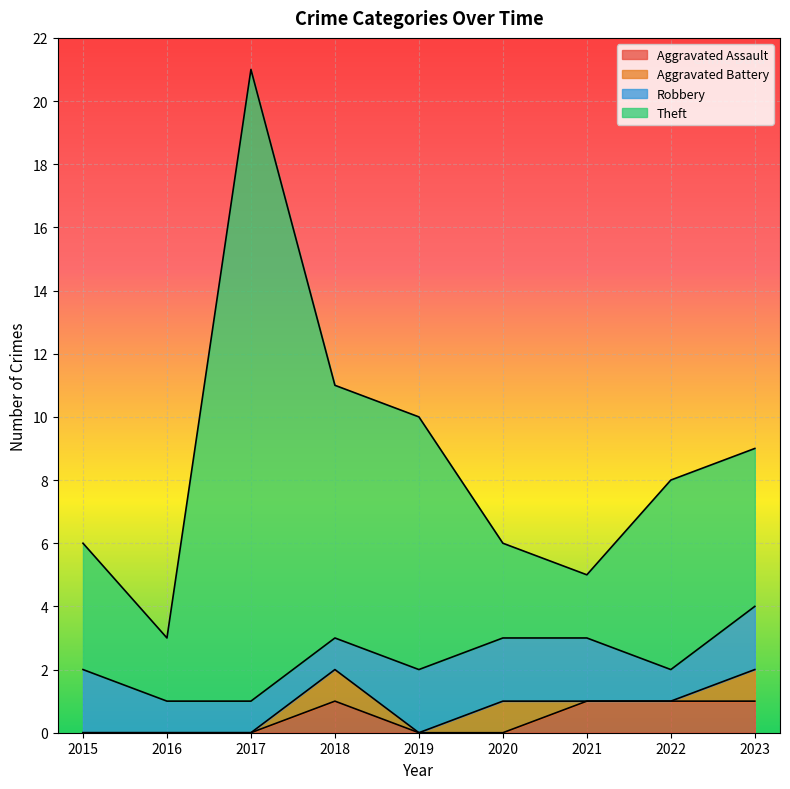

What is the total value across all series at 2019?

10